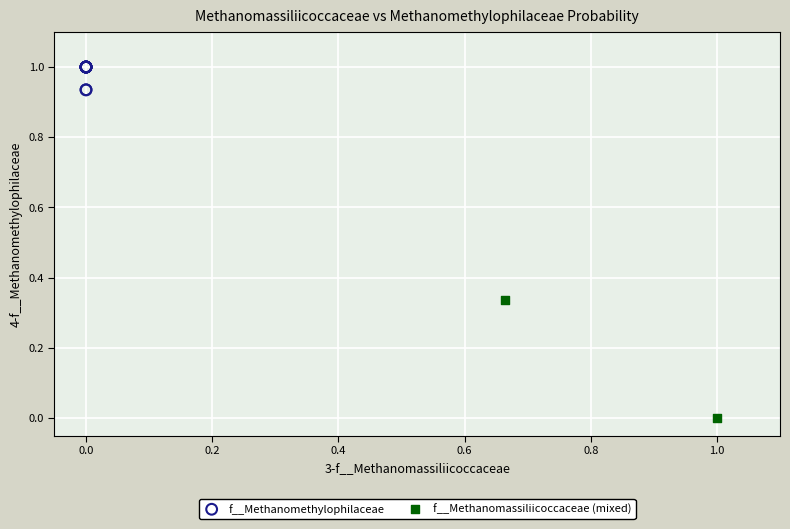

Which series has the largest Y range (max minus min)?

f__Methanomassiliicoccaceae (mixed)